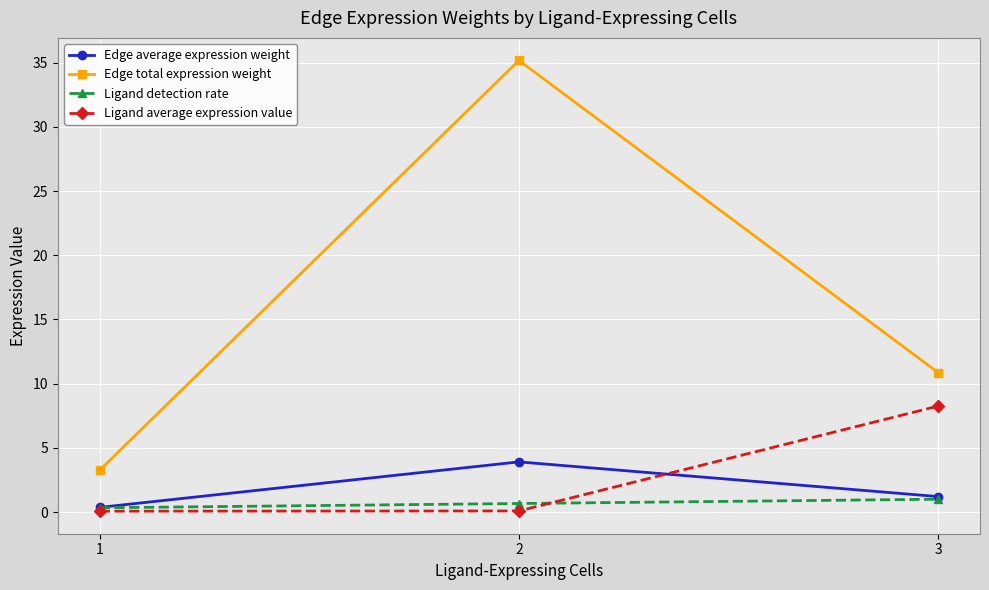

Which series has the widest spread of values?

Edge total expression weight